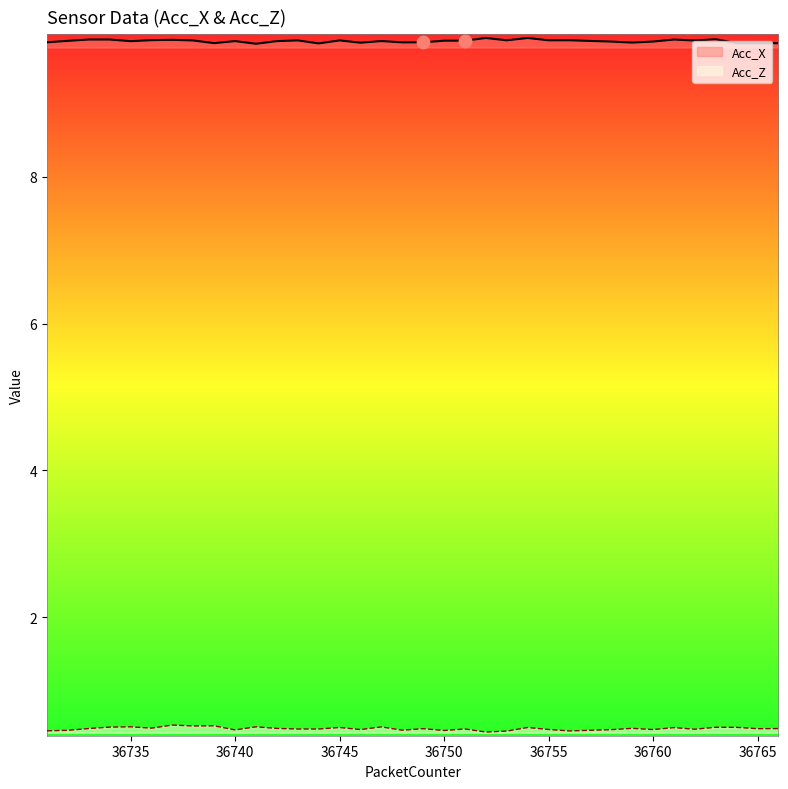

Which series has the widest spread of Y values?

Acc_Z